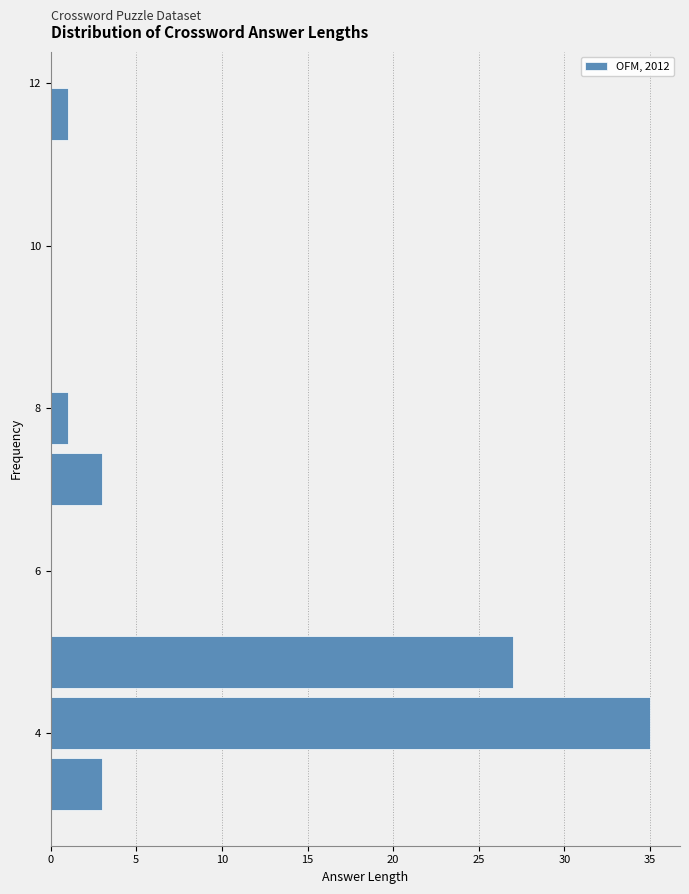

Around what value on the y-axis is the longest bar? Give the approximate position of its centre, as read against the axis.

4.2